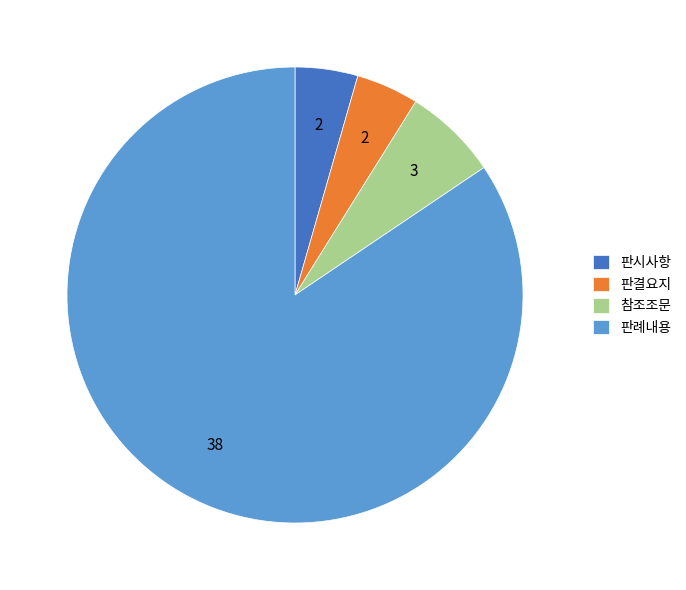

Is it true that 참조조문 is 7% of the pie?

True